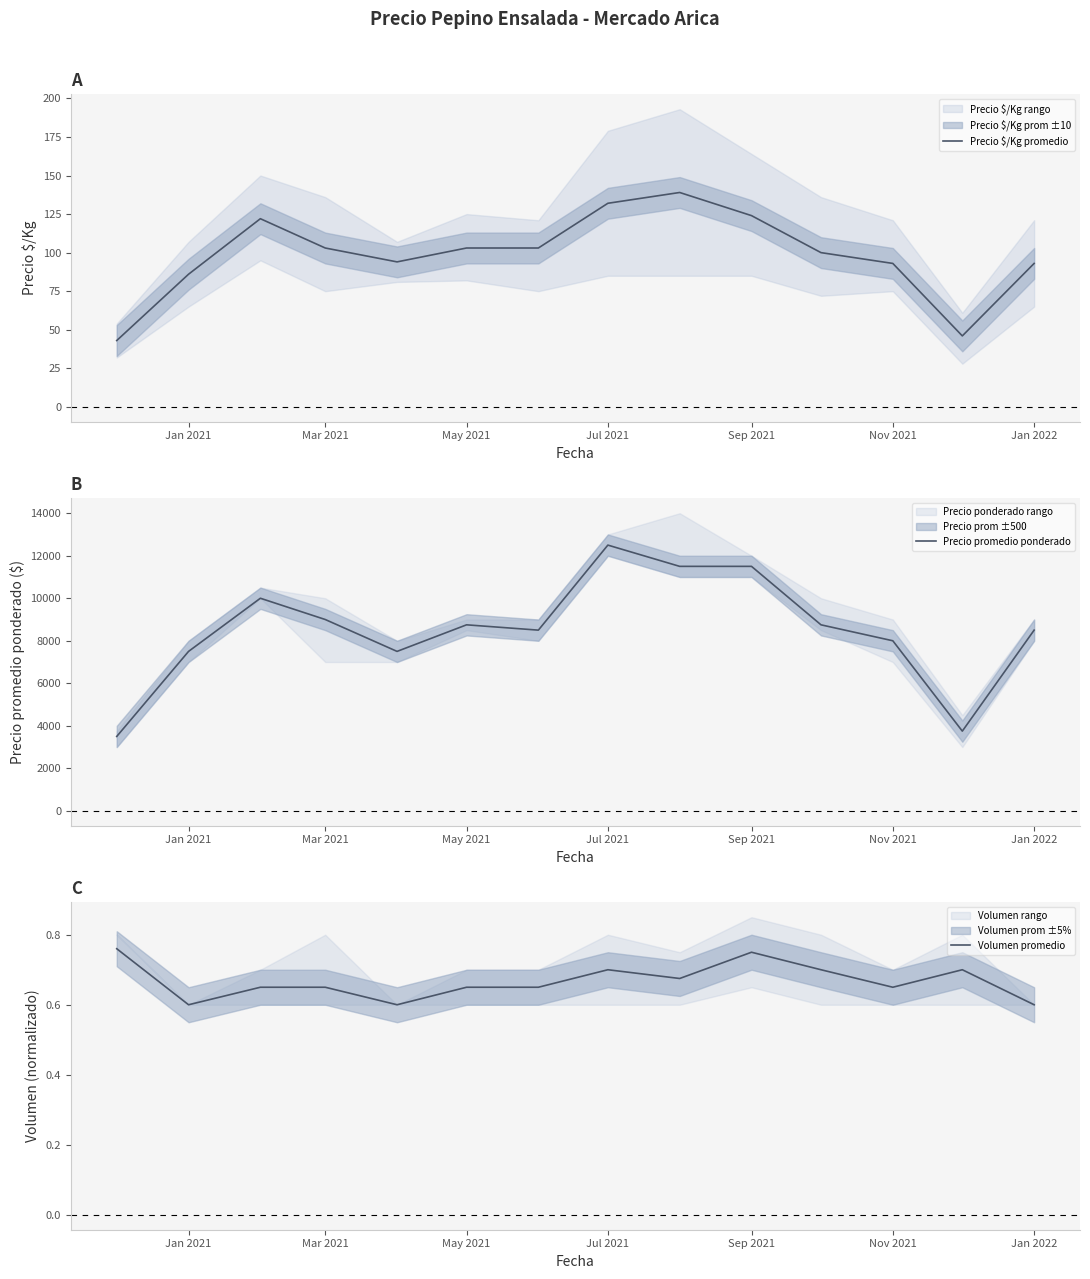

At how many categories does at least one series exceed 2440?

14